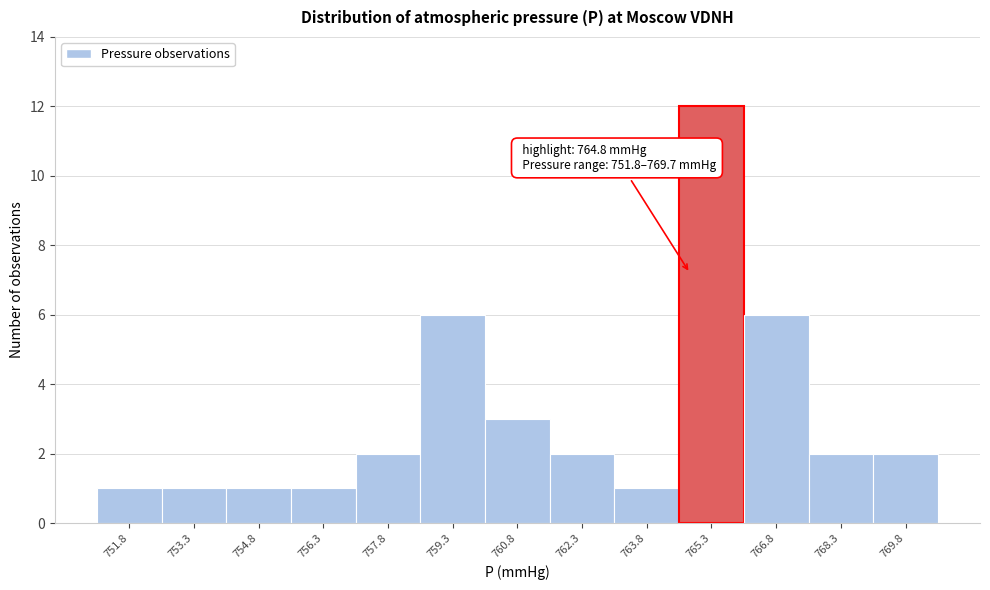

Which range on the x-axis has the tallest bar?

764.55 to 766.05